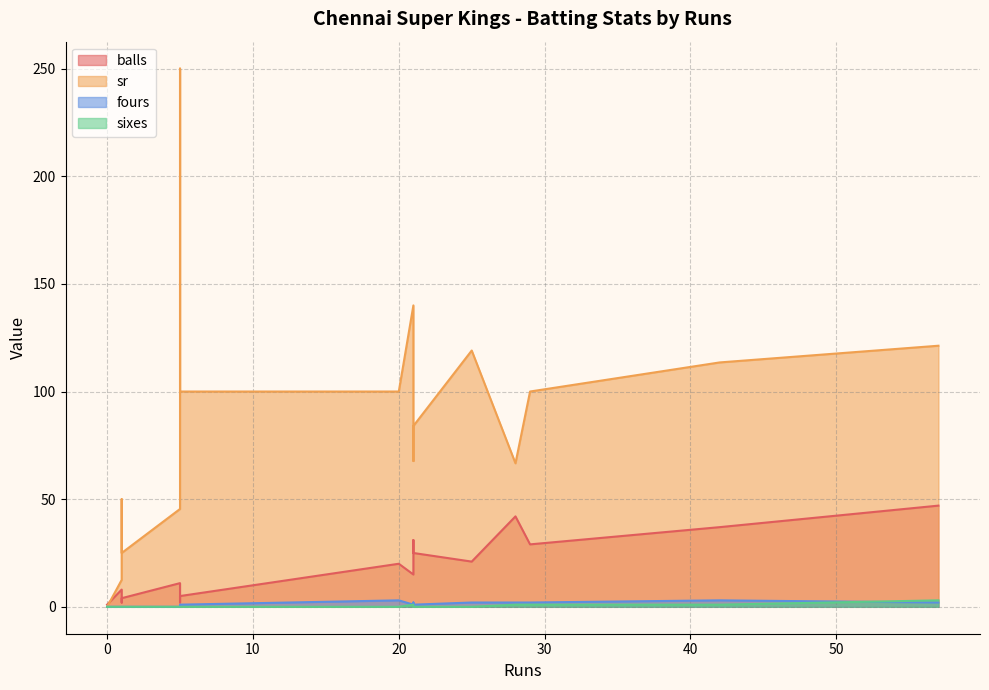

Which series has the largest range (max minus min)?

sr